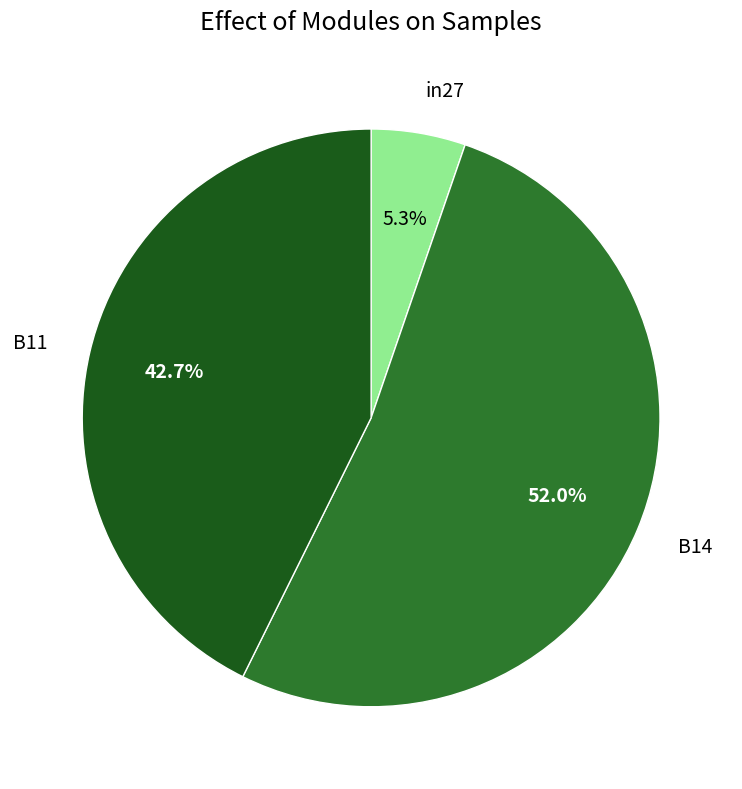

What is the majority slice?

B14